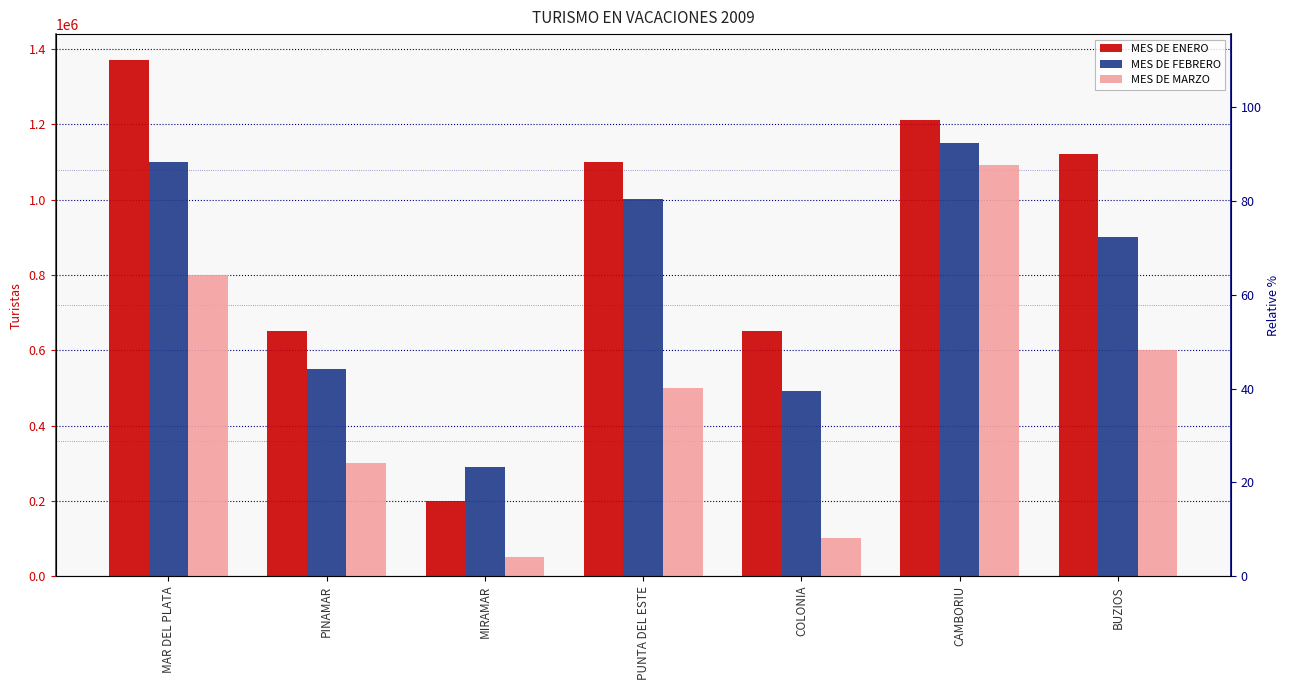

List the labels in order of MES DE MARZO value, largest first.

CAMBORIU, MAR DEL PLATA, BUZIOS, PUNTA DEL ESTE, PINAMAR, COLONIA, MIRAMAR